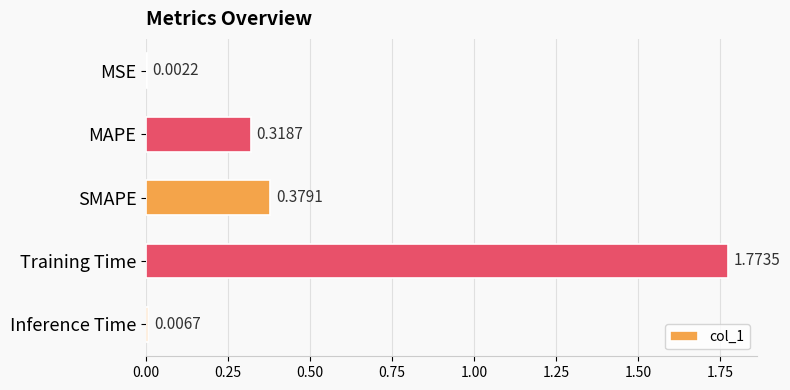

At which label is the value closest to 0?

MSE